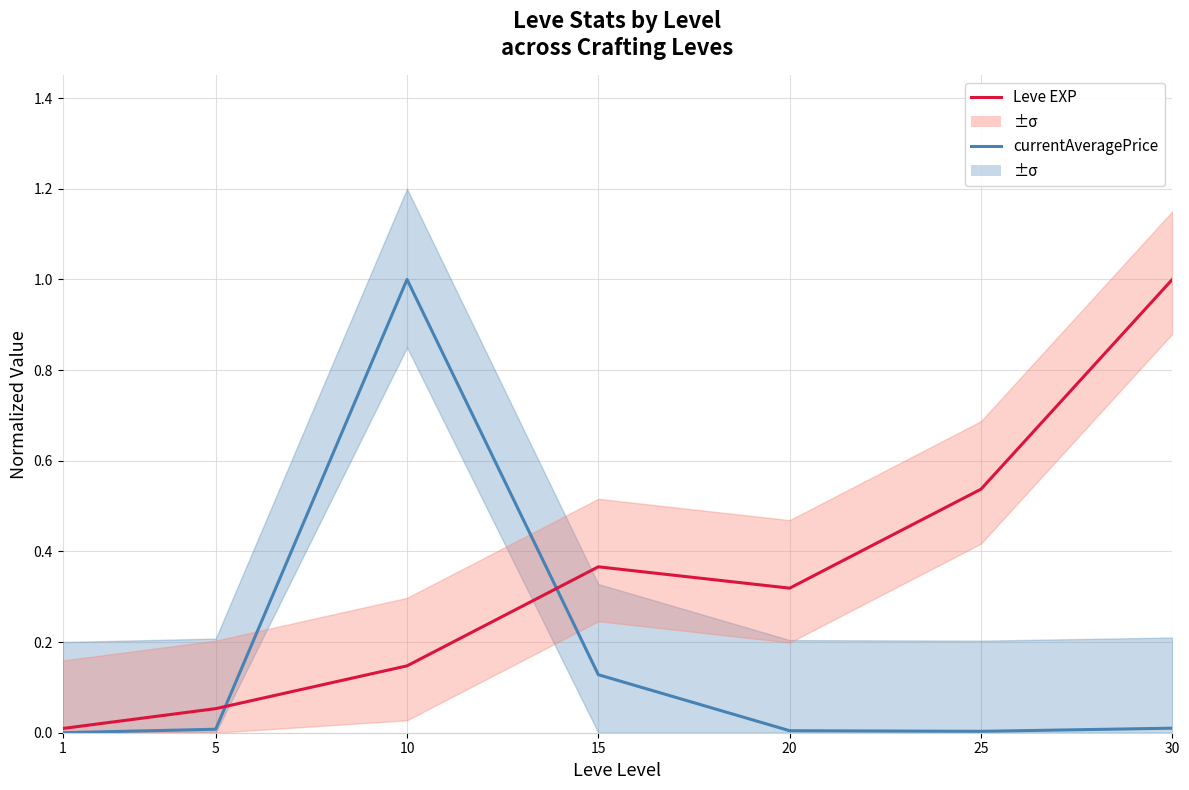

What is the maximum value for currentAveragePrice?

1.0